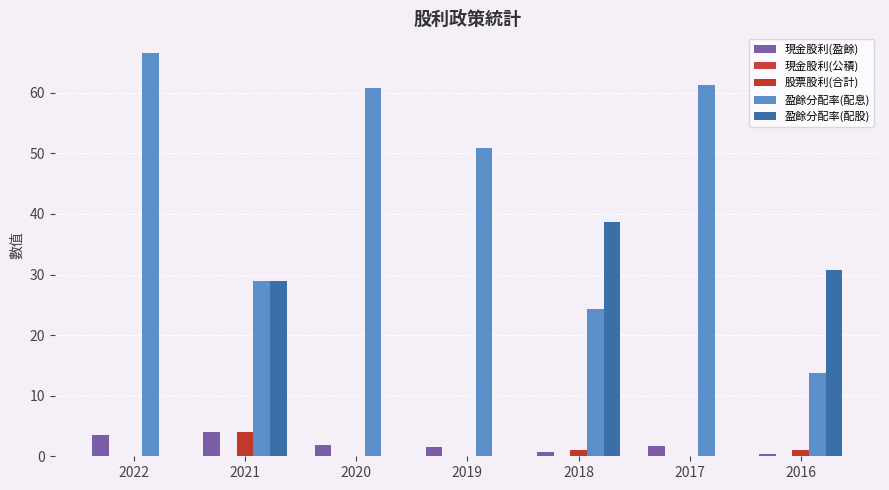

Which category has the highest value in the 盈餘分配率(配股) series?

2018